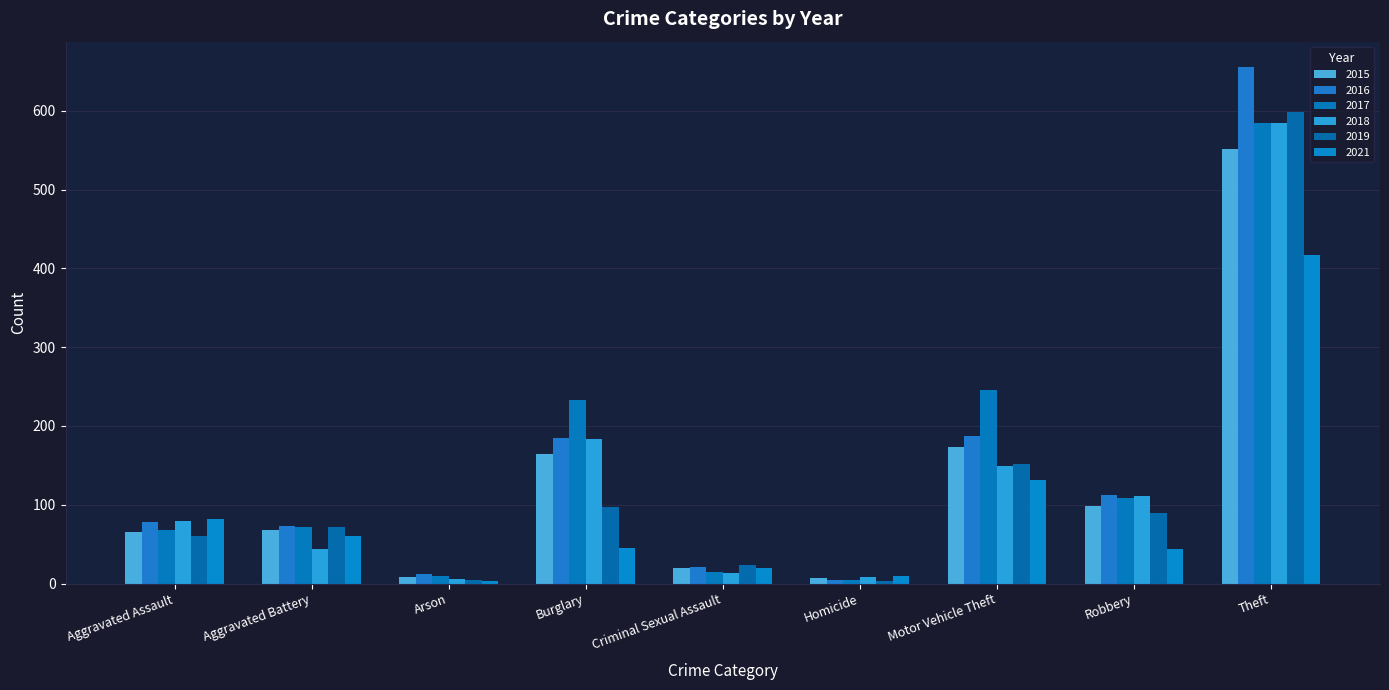

What position from the left is Aggravated Battery?

2